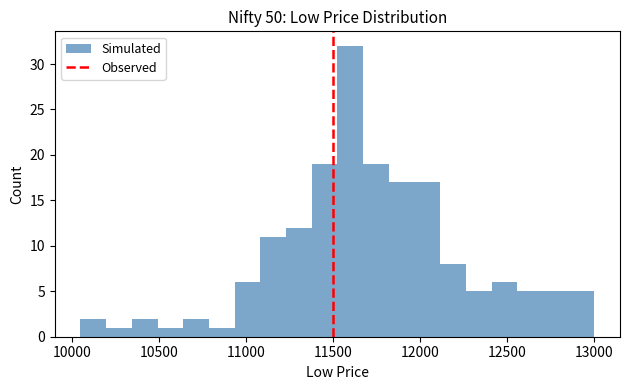

Read against the x-axis, roughly where is the centre of the tallest bar?

11600